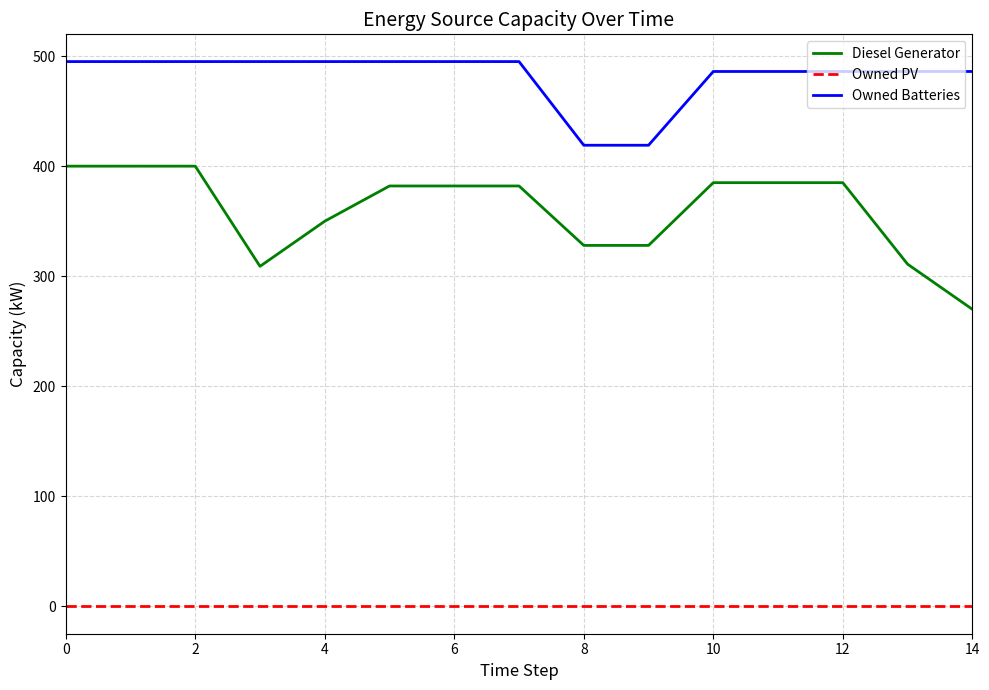

True or false: Diesel Generator and Owned PV intersect in this chart.

False